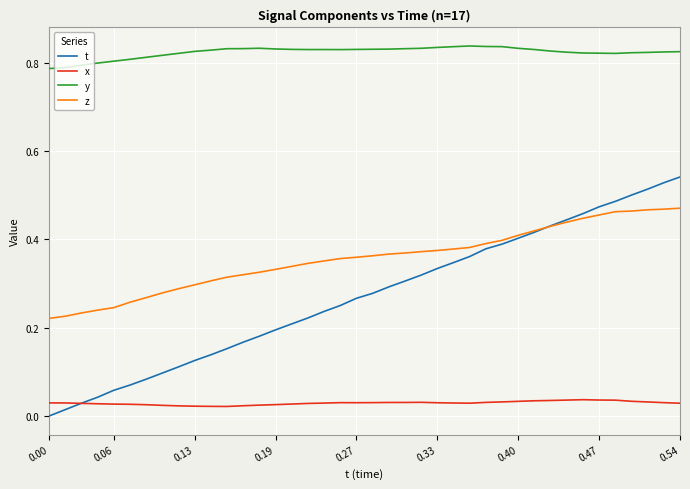

True or false: z and y intersect in this chart.

False